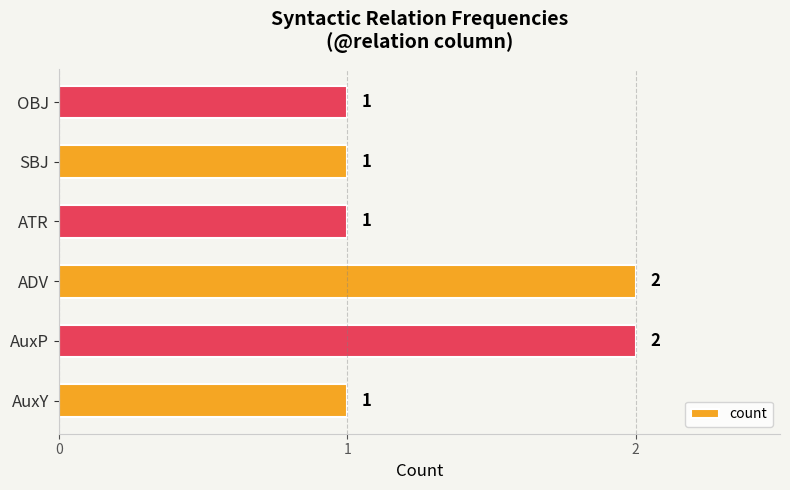

The chart shows a value of 1 at OBJ. True or false?

True